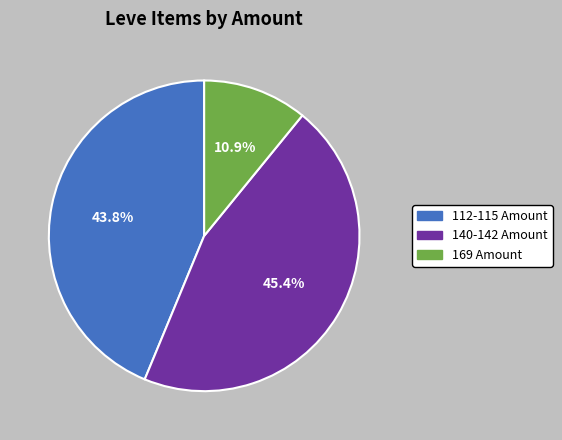

Does any single category account for the majority?

No